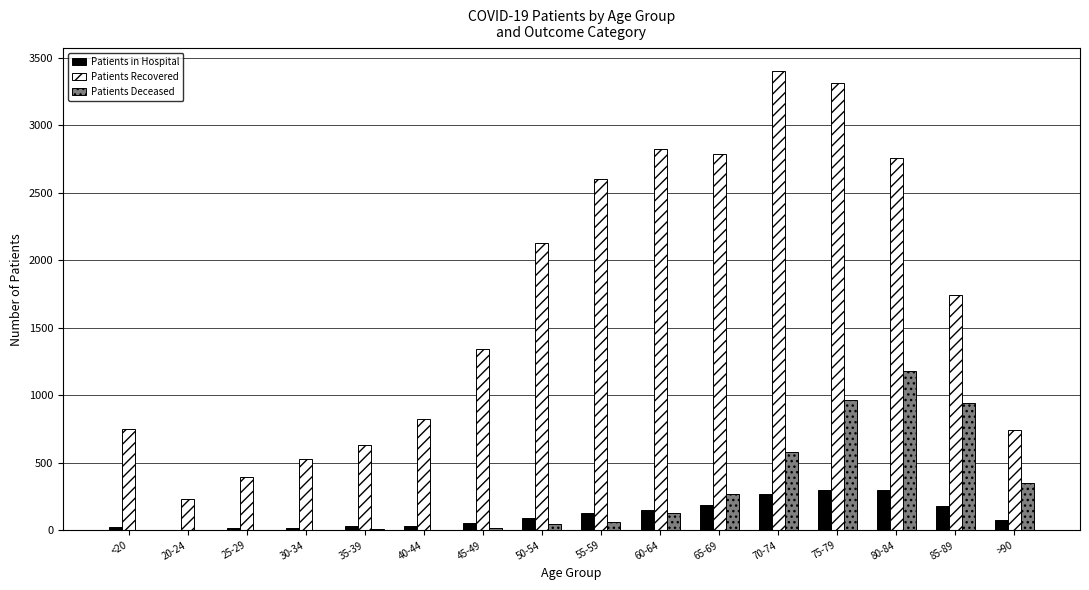

What is the greatest value displayed?

3399